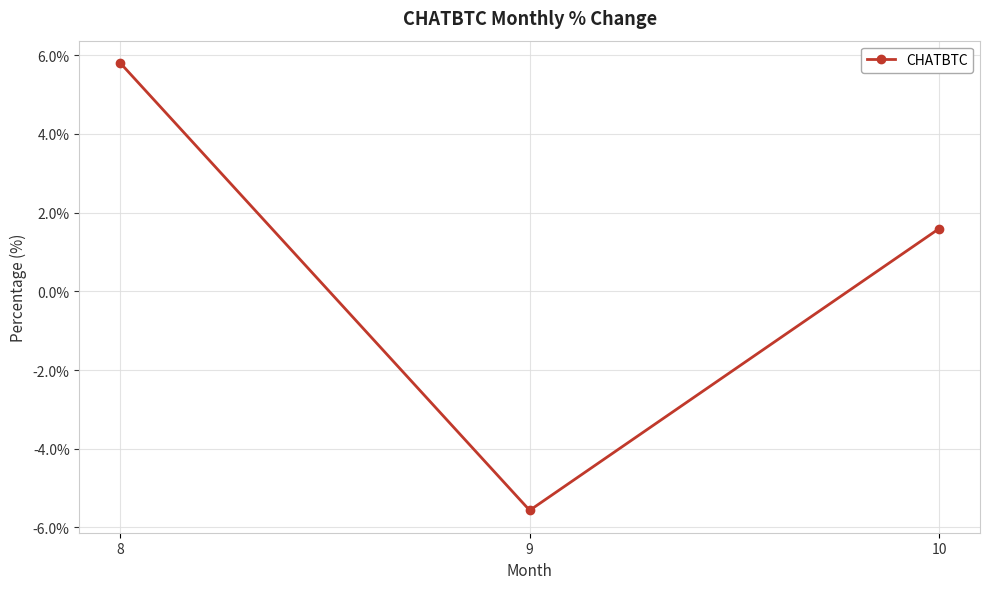

Where does the data first go above 1?

8